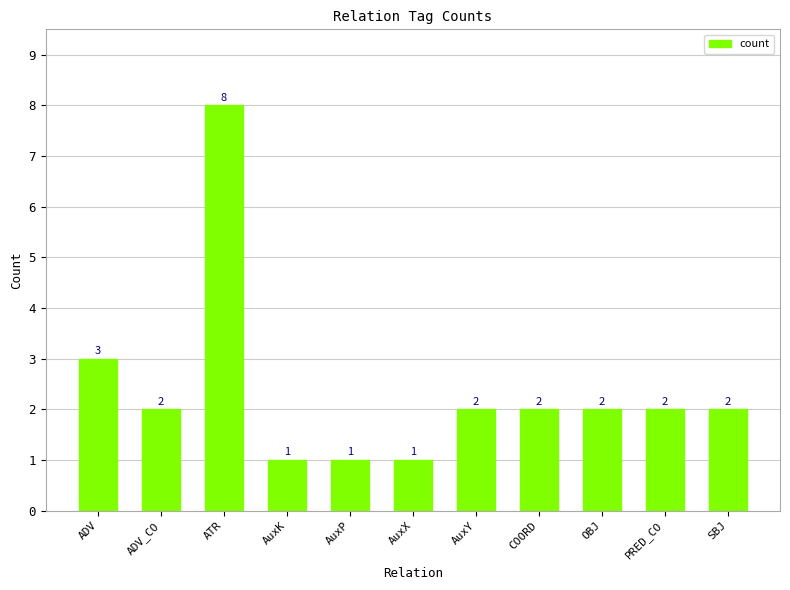

Which category has the highest value across all series?

ATR